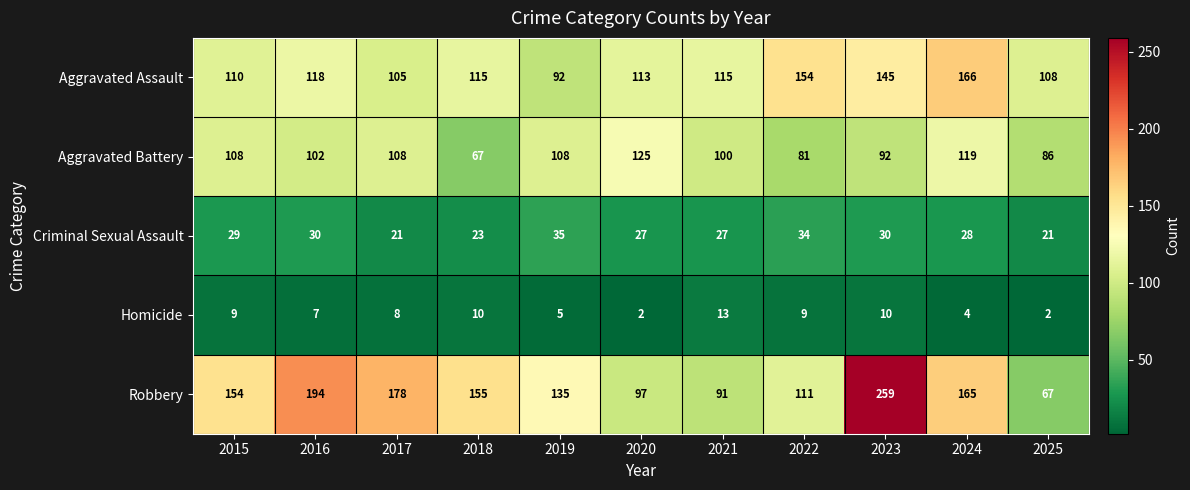

What is the greatest value displayed?

259